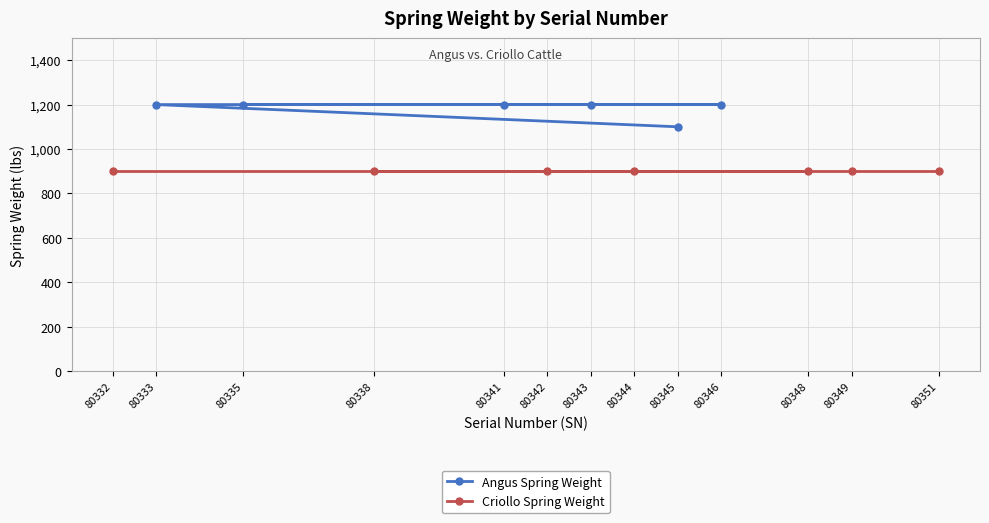

What is the value of the Angus Spring Weight point at the 6th from the left?

1200